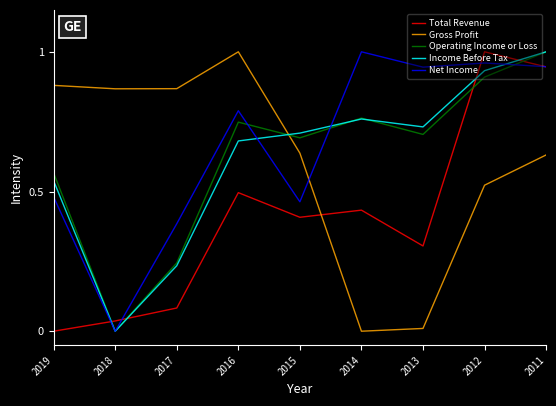

True or false: Operating Income or Loss and Total Revenue cross at least once.

True